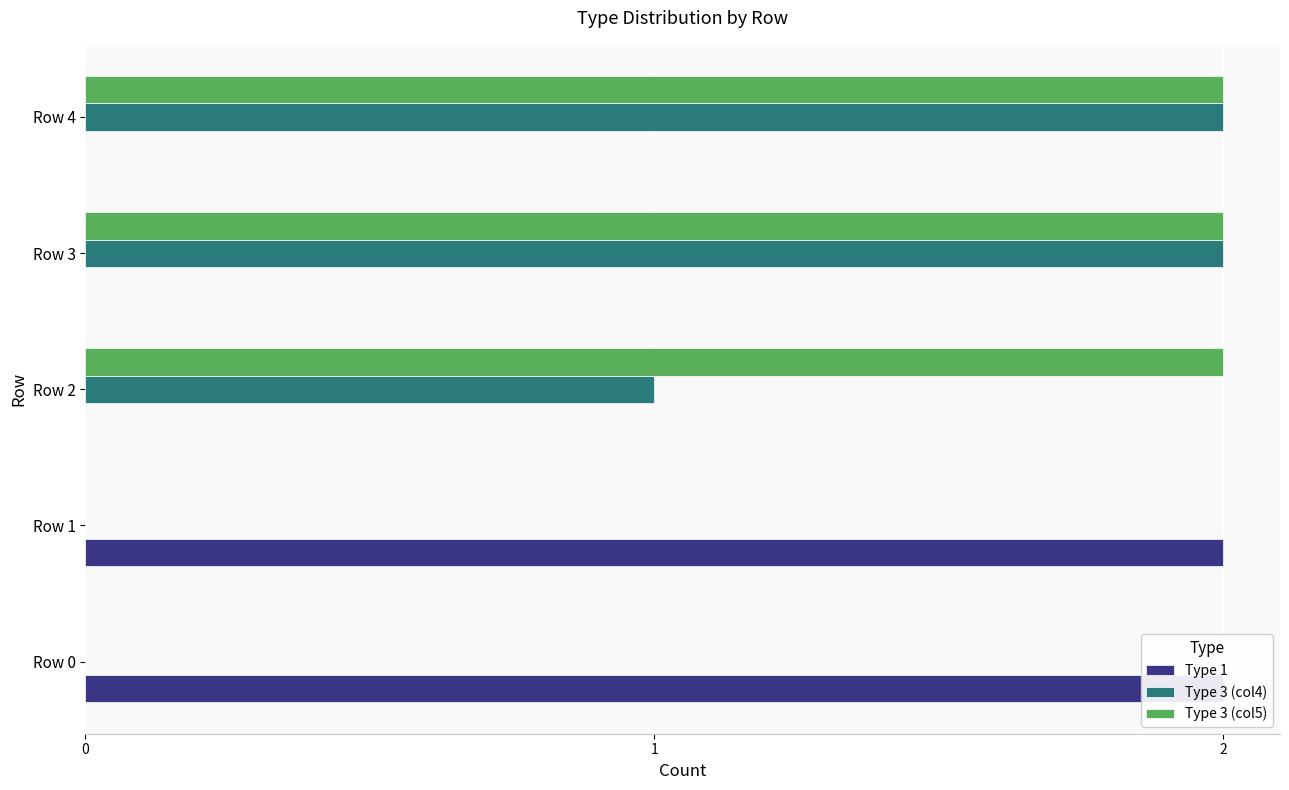

What is the approximate value of Type 3 (col5) at Row 2?

2